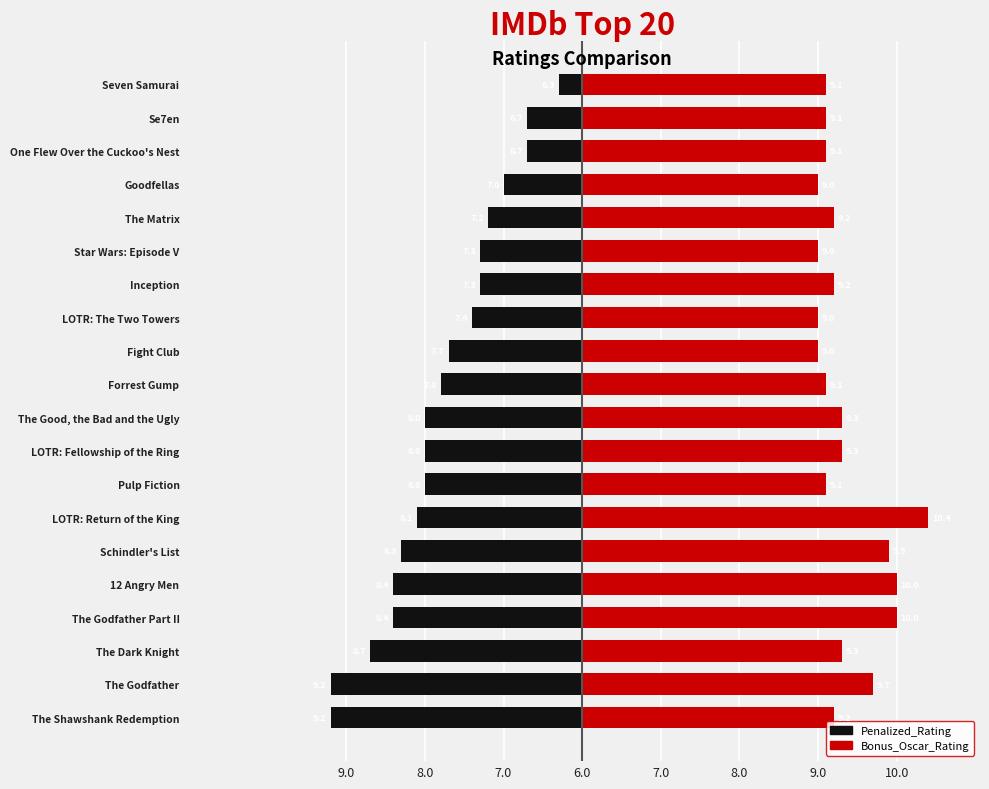

Is the value of Penalized_Rating at 11 greater than the value of Bonus_Oscar_Rating at 7.0?

No